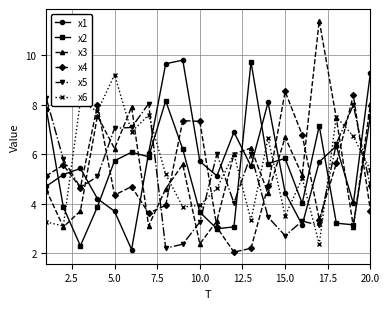

True or false: x6 has more than 2 points higher than both neighbors.

True